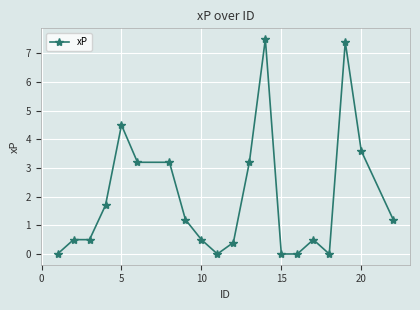

What is the maximum value shown in the chart?

7.5